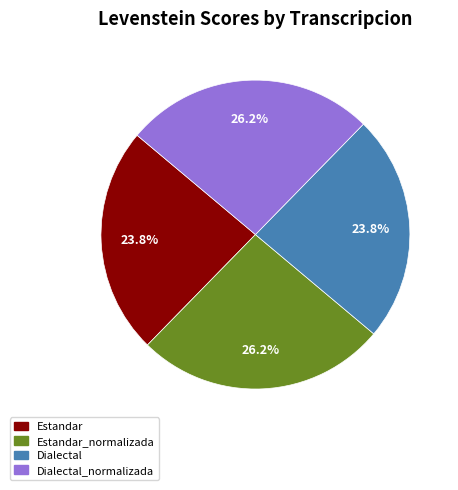

Does any single category account for the majority?

No